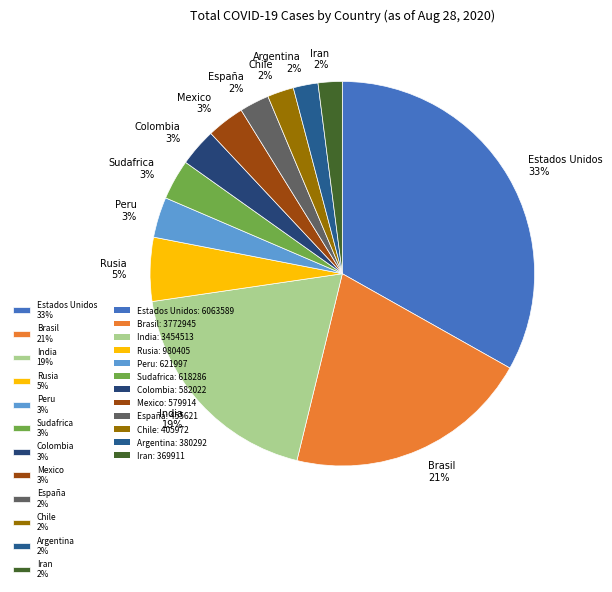

How many slices are in this pie chart?

12